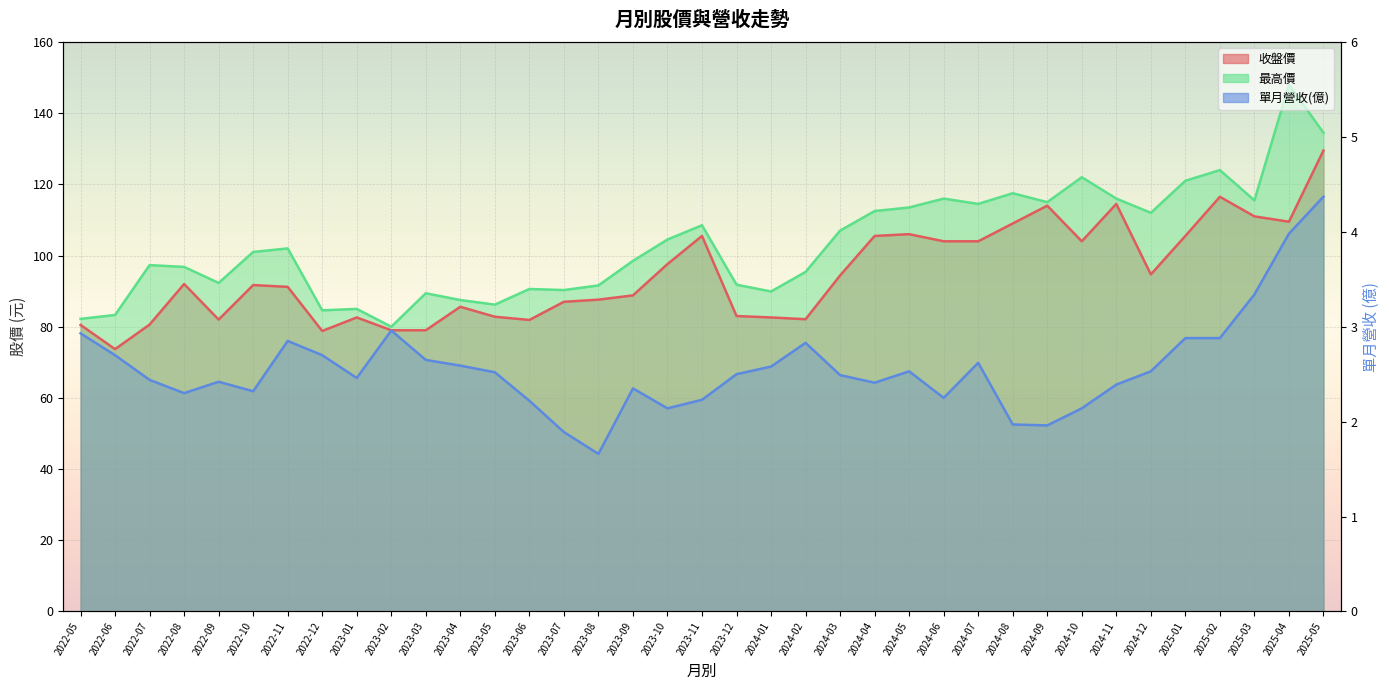

Where is the first local minimum for 最高價?

2022-09